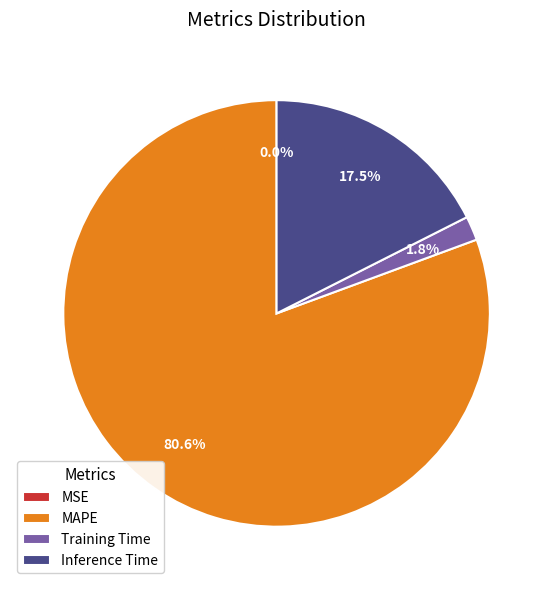

Does Inference Time represent more than half of the total?

No